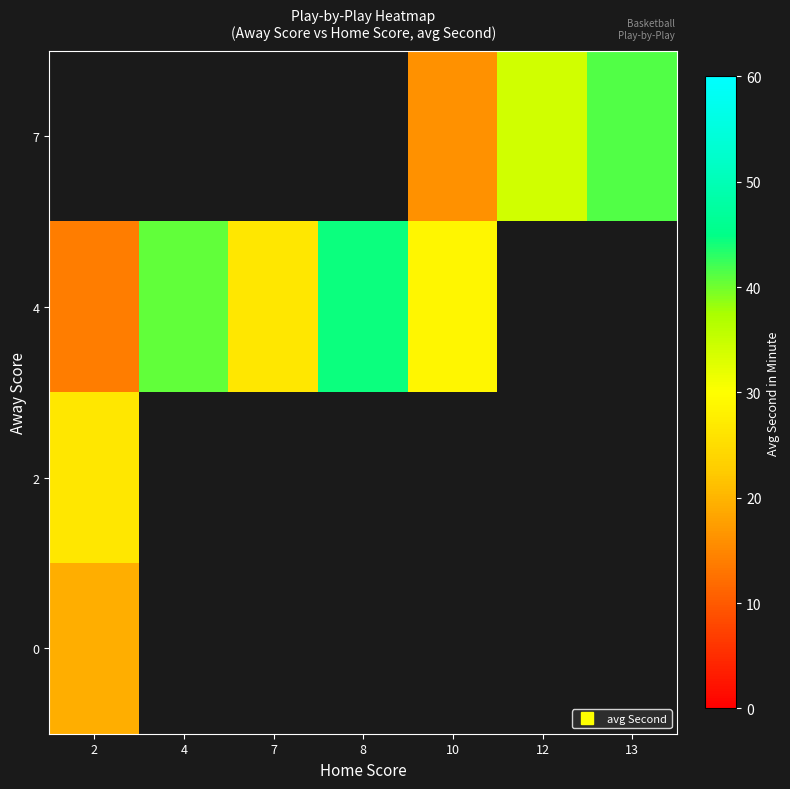

What is the maximum value shown in the chart?

44.3